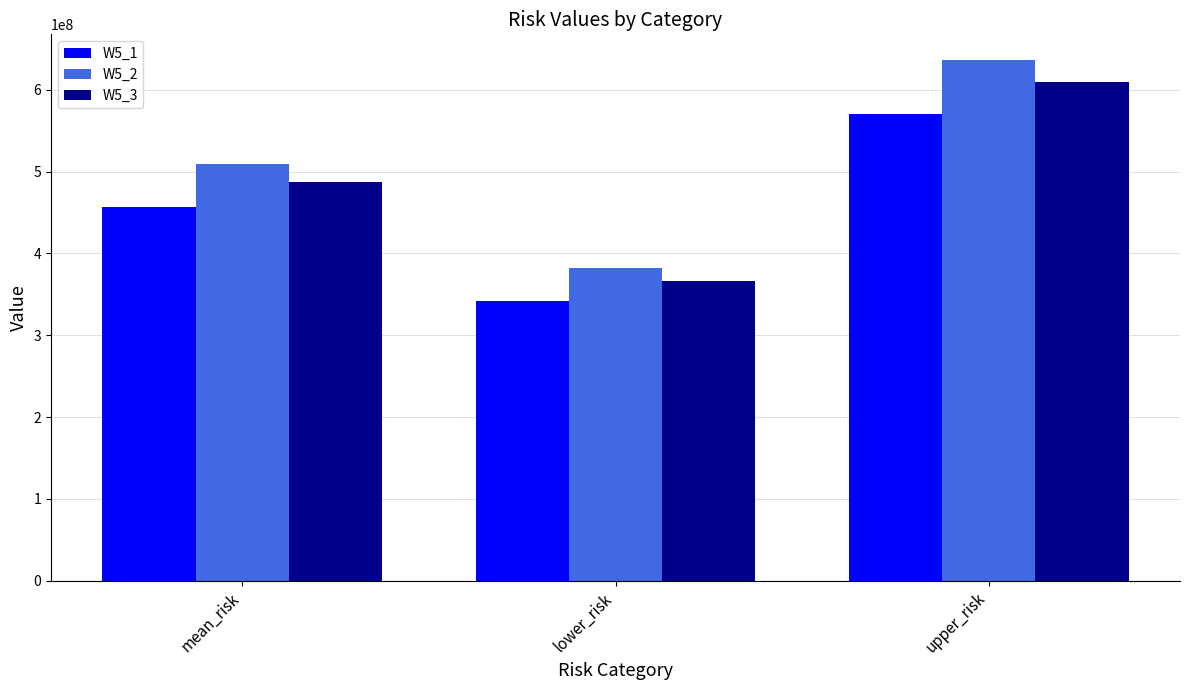

Which series has the largest total across all categories?

W5_2